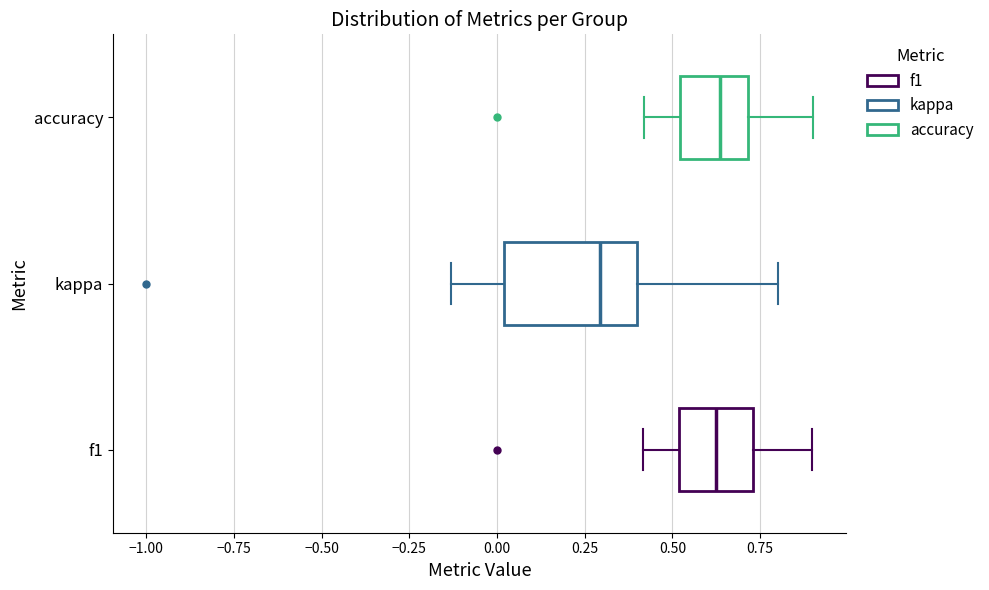

Where is the right edge of the box for f1 on the x-axis? The values are not printed on the chart, so give them approximately, as read against the axis.

0.75